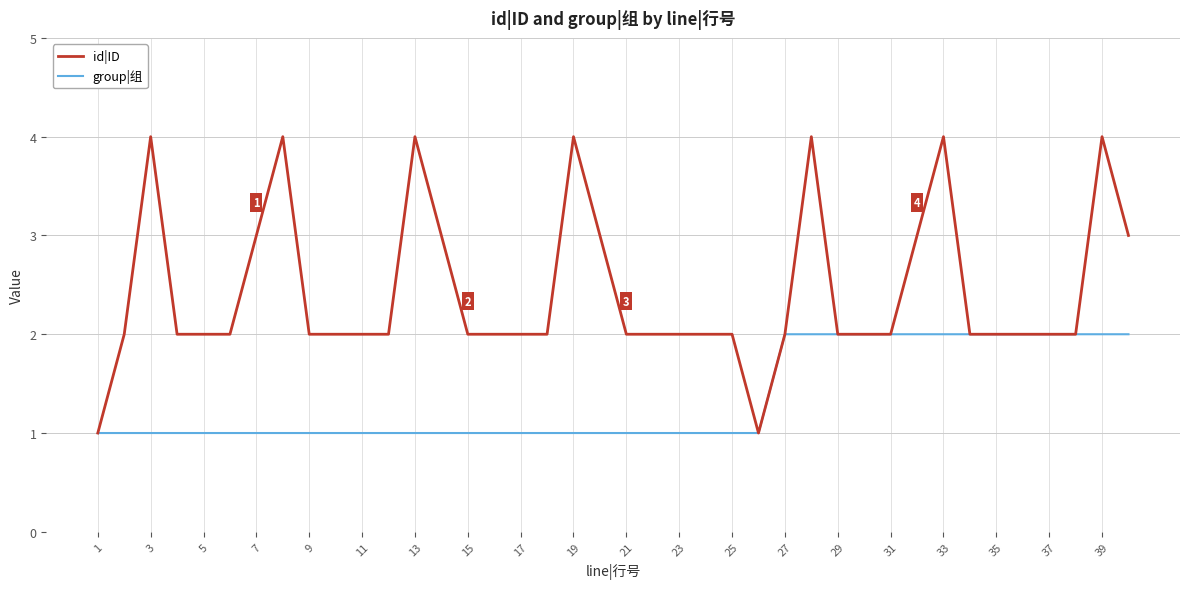

What is the minimum value for group|组?

1